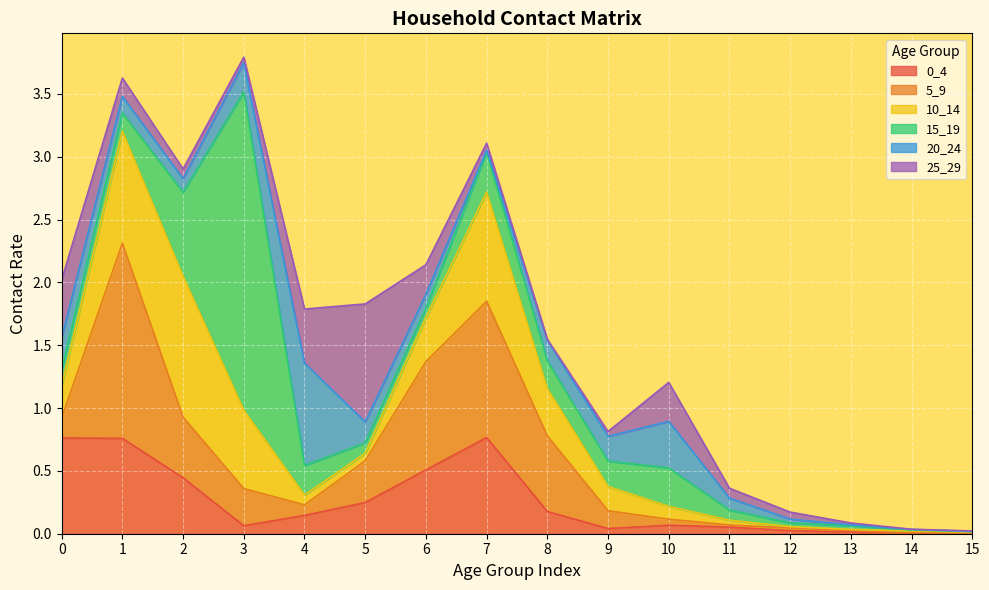

What are all the series names shown in the legend?

0_4, 5_9, 10_14, 15_19, 20_24, 25_29